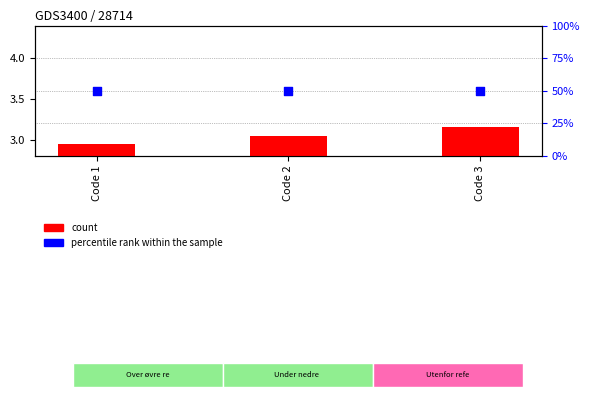

Which series contains the lowest Y value?

count